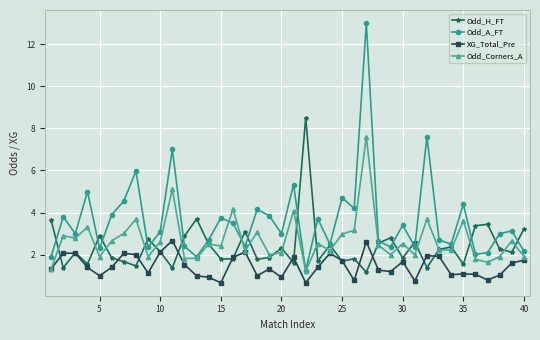

At how many categories does at least one series exceed 11?

1